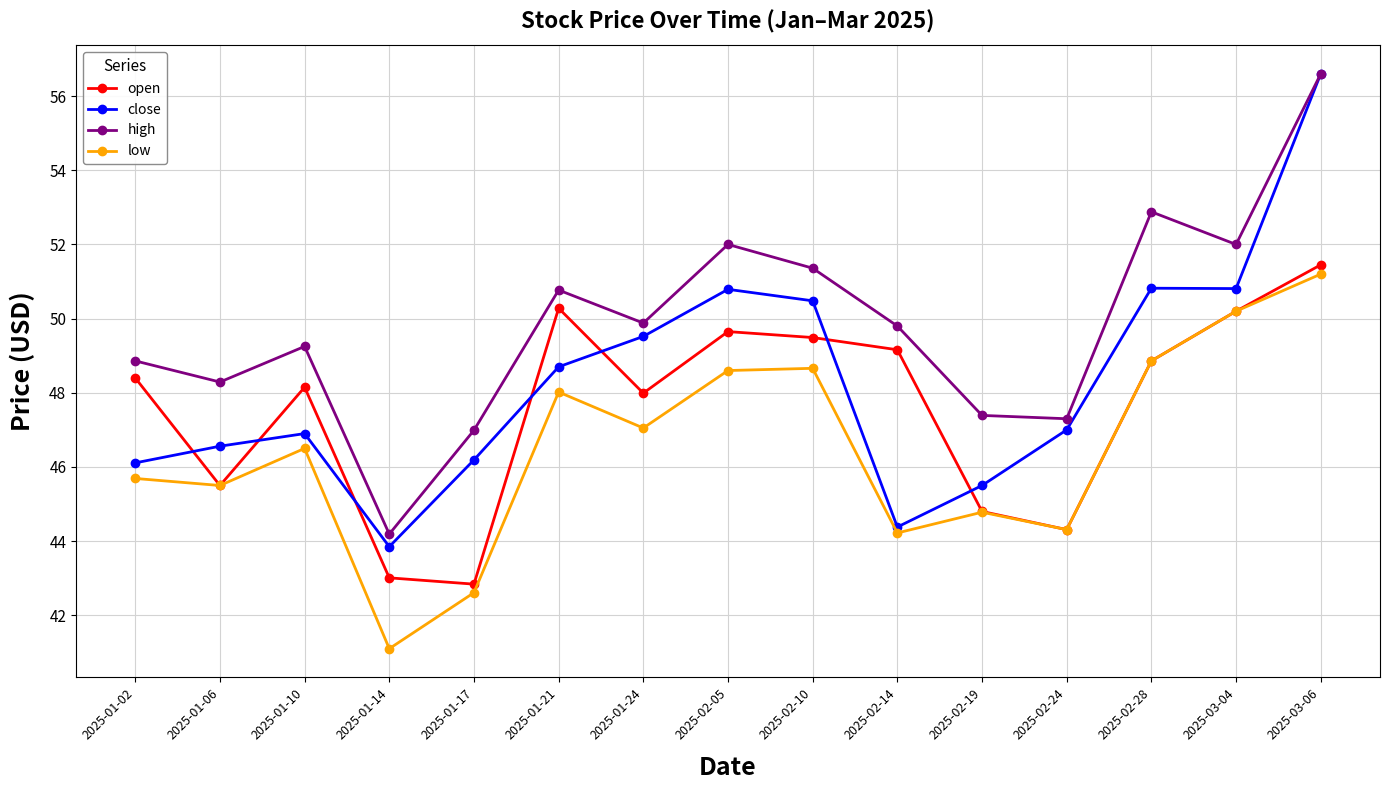

Which category has the lowest value across all series?

2025-01-14